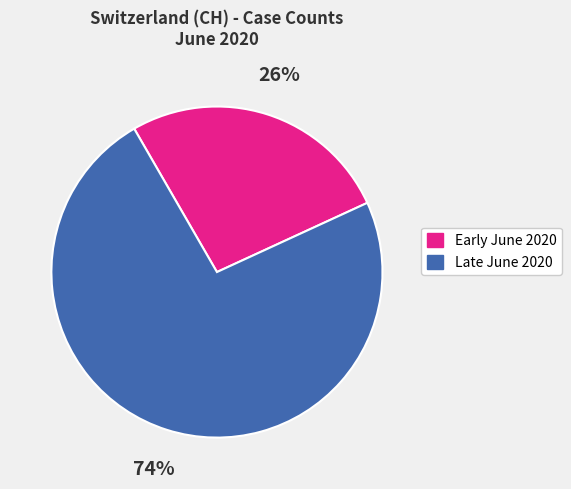

To the nearest percent, what is the average slice percentage?

50%